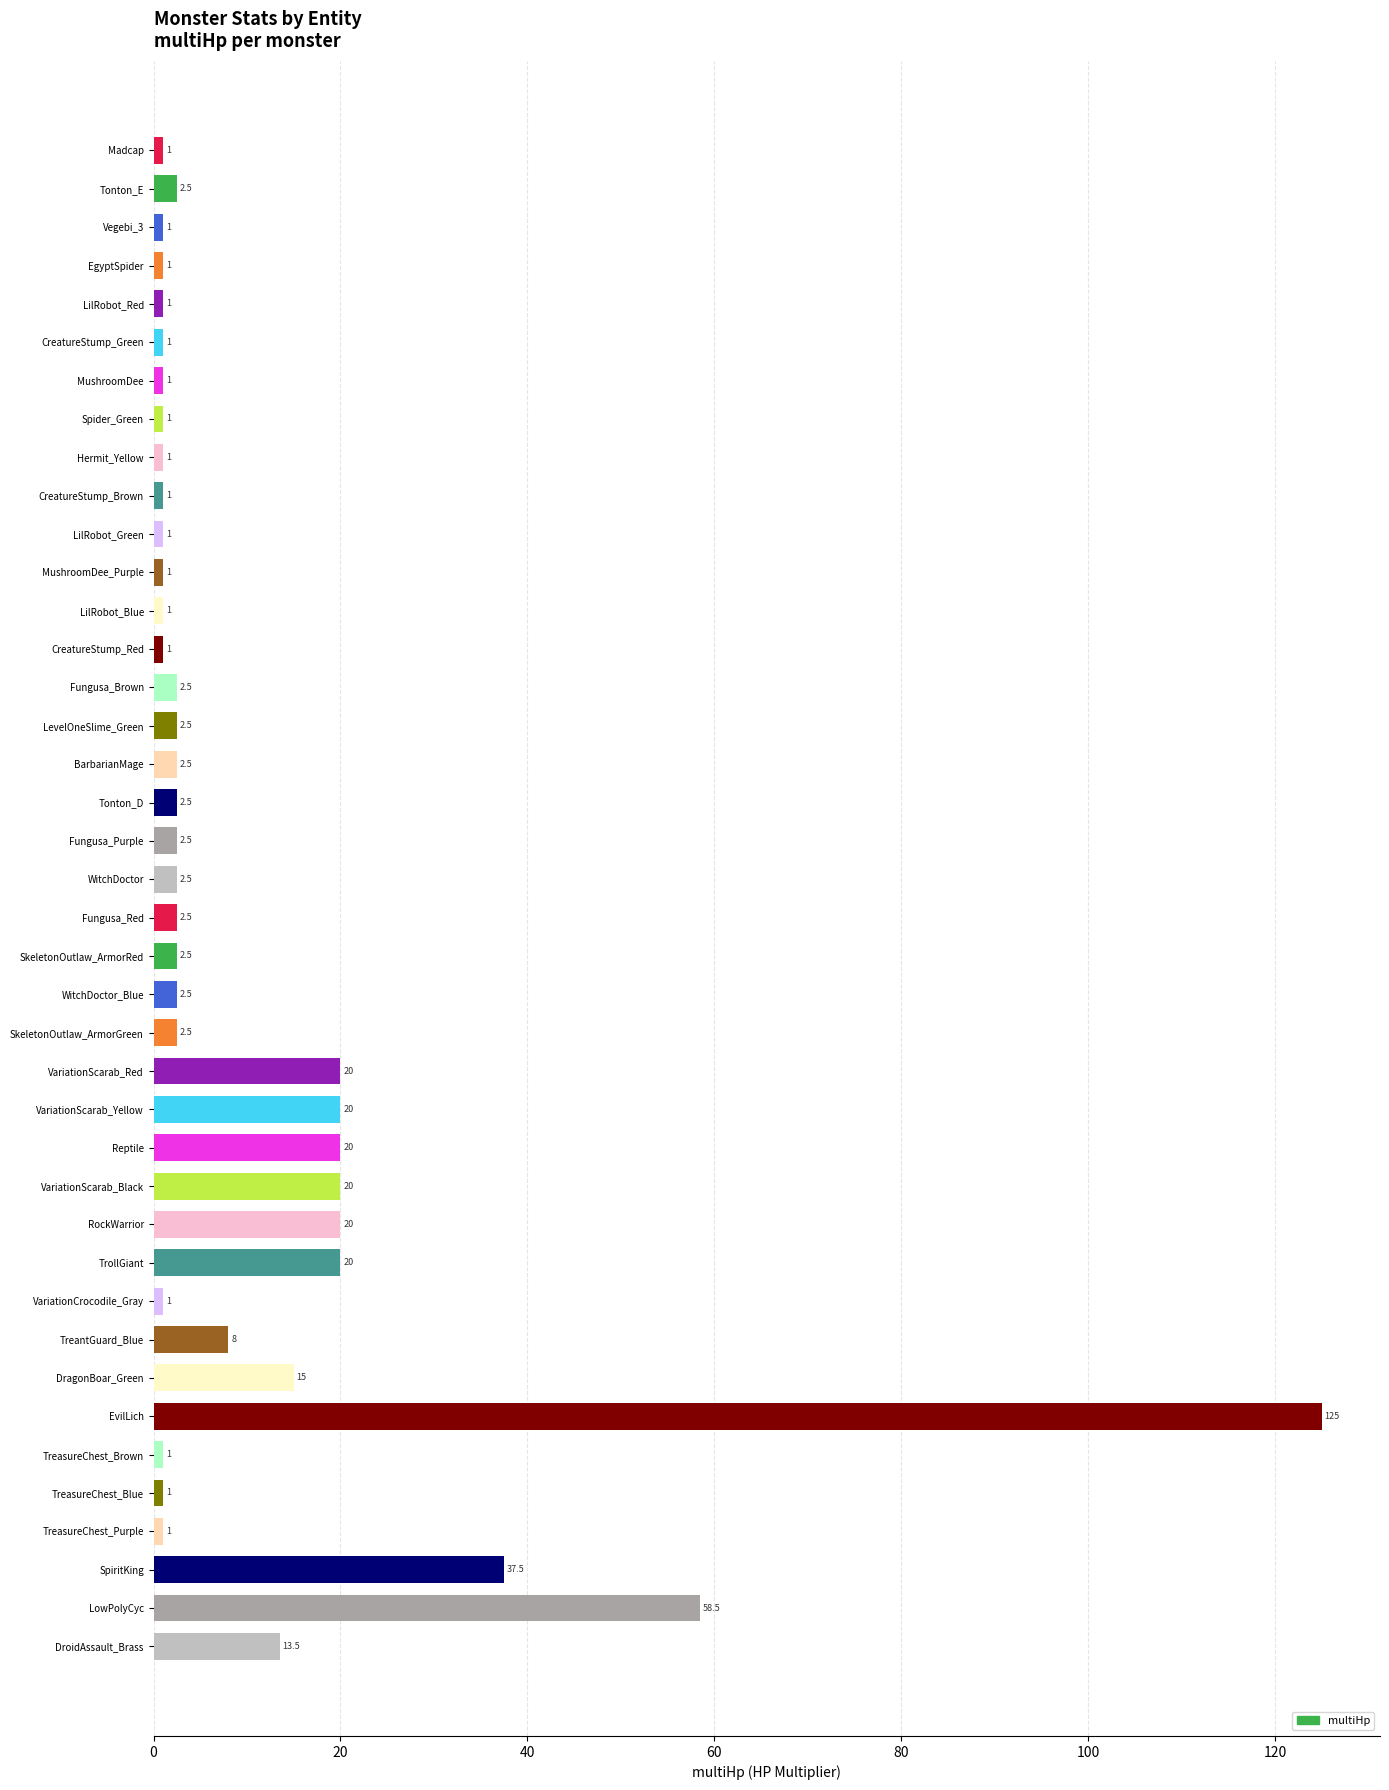

Reading top to bottom, list all the values displayed in this chart.

Madcap=1.0	Tonton_E=2.5	Vegebi_3=1.0	EgyptSpider=1.0	LilRobot_Red=1.0	CreatureStump_Green=1.0	MushroomDee=1.0	Spider_Green=1.0	Hermit_Yellow=1.0	CreatureStump_Brown=1.0	LilRobot_Green=1.0	MushroomDee_Purple=1.0	LilRobot_Blue=1.0	CreatureStump_Red=1.0	Fungusa_Brown=2.5	LevelOneSlime_Green=2.5	BarbarianMage=2.5	Tonton_D=2.5	Fungusa_Purple=2.5	WitchDoctor=2.5	Fungusa_Red=2.5	SkeletonOutlaw_ArmorRed=2.5	WitchDoctor_Blue=2.5	SkeletonOutlaw_ArmorGreen=2.5	VariationScarab_Red=20.0	VariationScarab_Yellow=20.0	Reptile=20.0	VariationScarab_Black=20.0	RockWarrior=20.0	TrollGiant=20.0	VariationCrocodile_Gray=1.0	TreantGuard_Blue=8.0	DragonBoar_Green=15.0	EvilLich=125.0	TreasureChest_Brown=1.0	TreasureChest_Blue=1.0	TreasureChest_Purple=1.0	SpiritKing=37.5	LowPolyCyc=58.5	DroidAssault_Brass=13.5